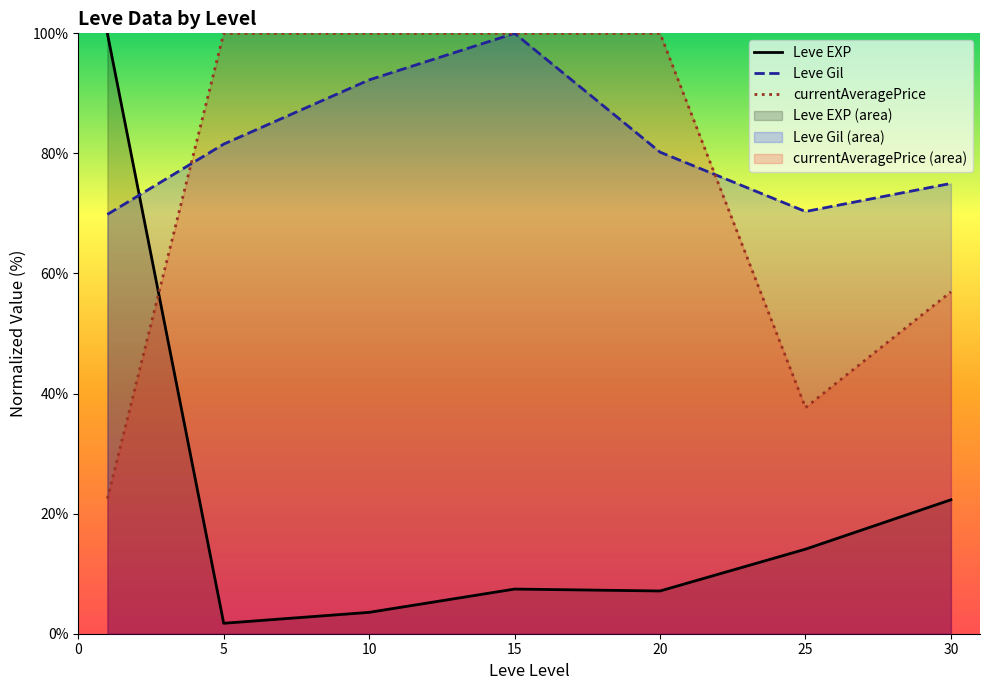

True or false: Leve Gil and currentAveragePrice intersect in this chart.

True